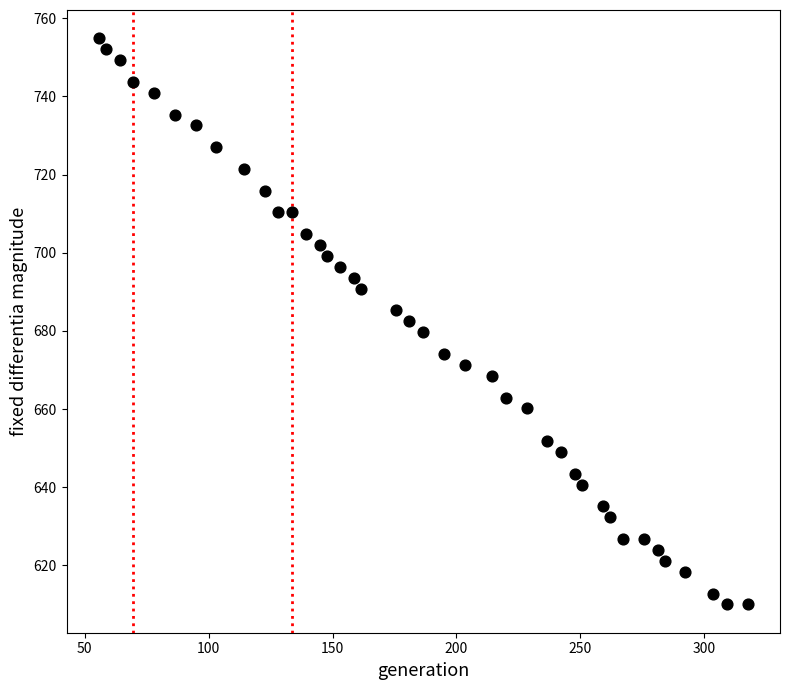

What is the range of X values (max minus min)?

261.8